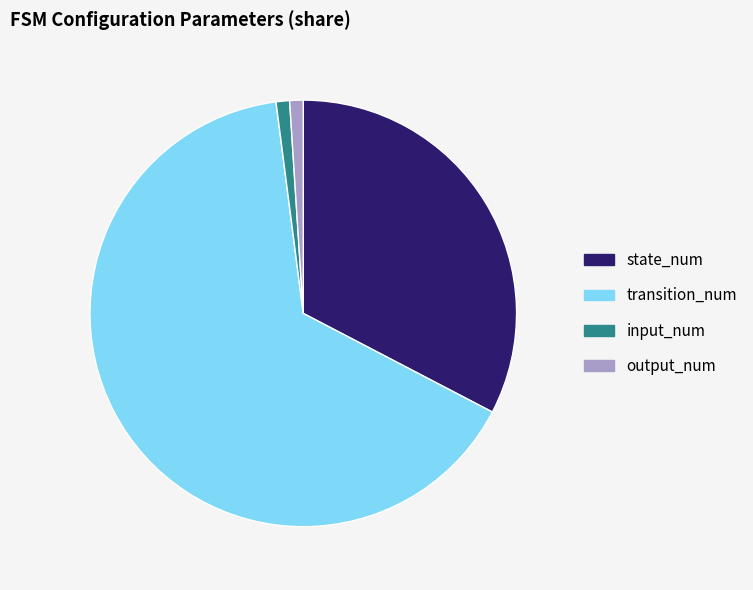

True or false: transition_num accounts for 65% of the total.

True